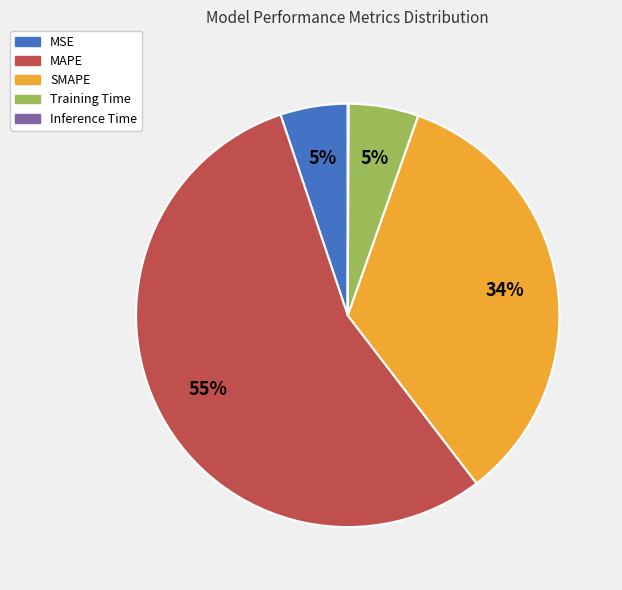

Which has a higher value, Training Time or MAPE?

MAPE